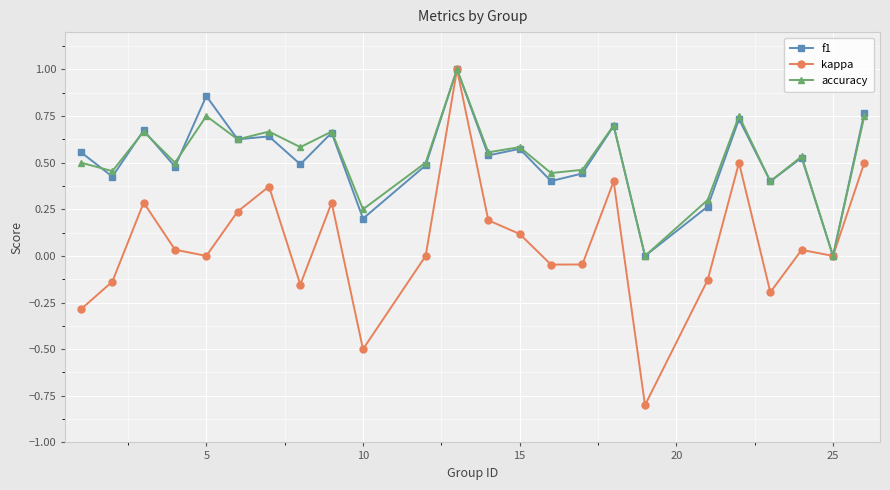

In kappa, how many points are lower than both neighbors (excluding endpoints)?

7